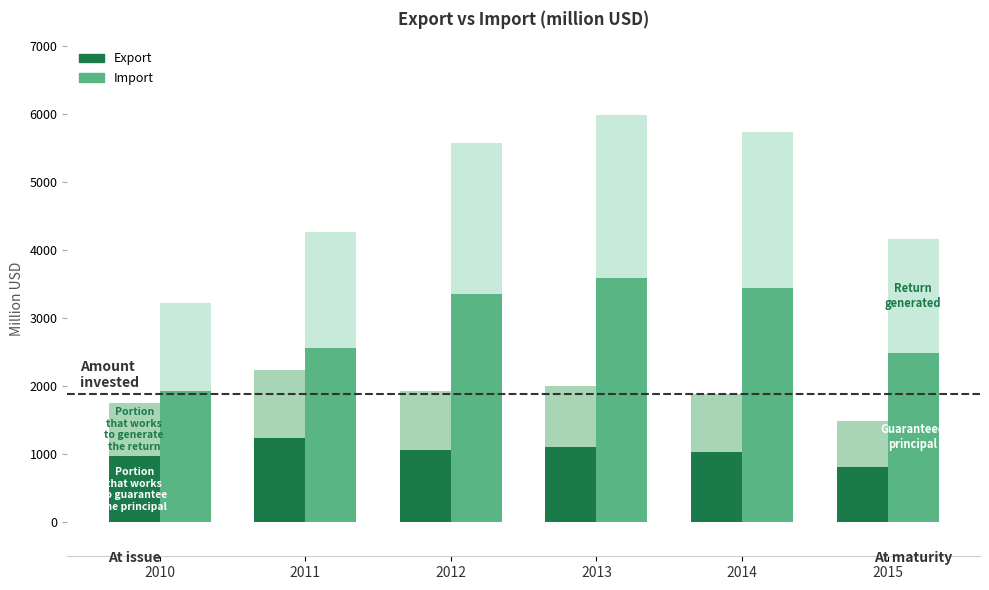

Reading left to right, extract all data points from this chart.

Export (base): 2010=965.8	2011=1233.2	2012=1060.2	2013=1103.8	2014=1036.1	2015=815.6
Import (base): 2010=1933.7	2011=2556.7	2012=3345.8	2013=3592.2	2014=3440.8	2015=2492.3
Export (growth): 2010=790.2	2011=1009.0	2012=867.4	2013=903.1	2014=847.7	2015=667.3
Import (growth): 2010=1289.1	2011=1704.5	2012=2230.5	2013=2394.8	2014=2293.9	2015=1661.5